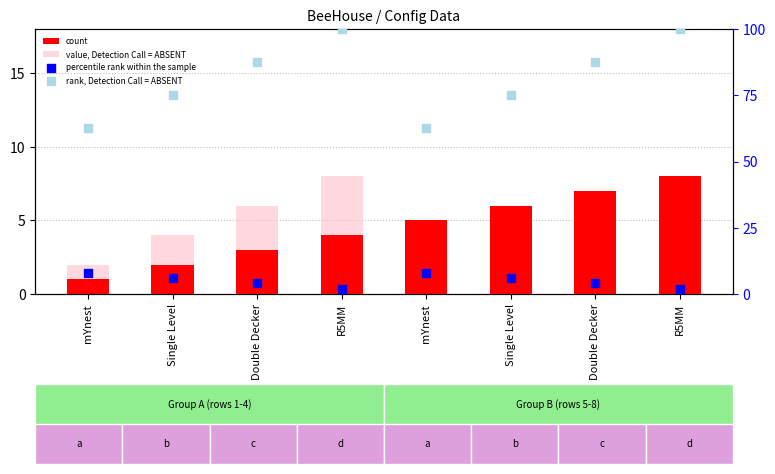

At how many categories does at least one series exceed 60?

8